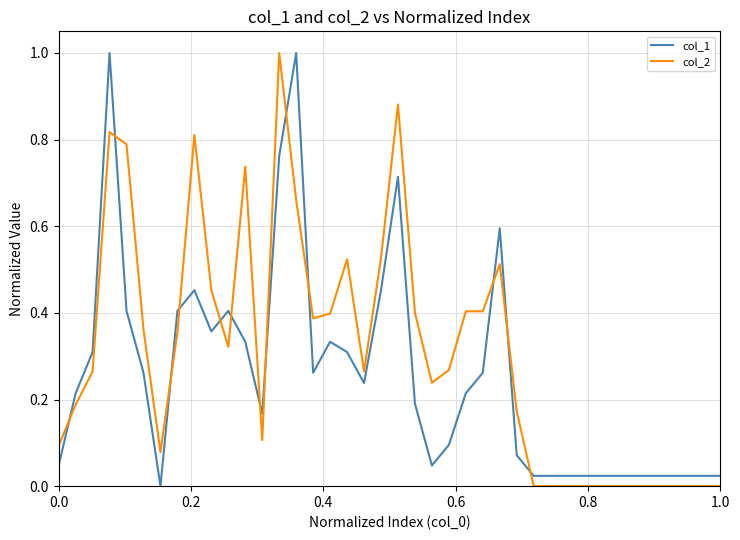

What is the maximum value shown in the chart?

1.0